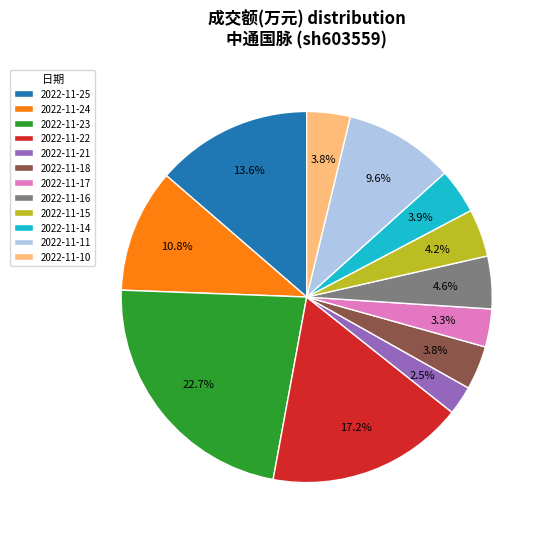

What is the ratio of the value at 2022-11-24 to the value at 2022-11-17?

3.3